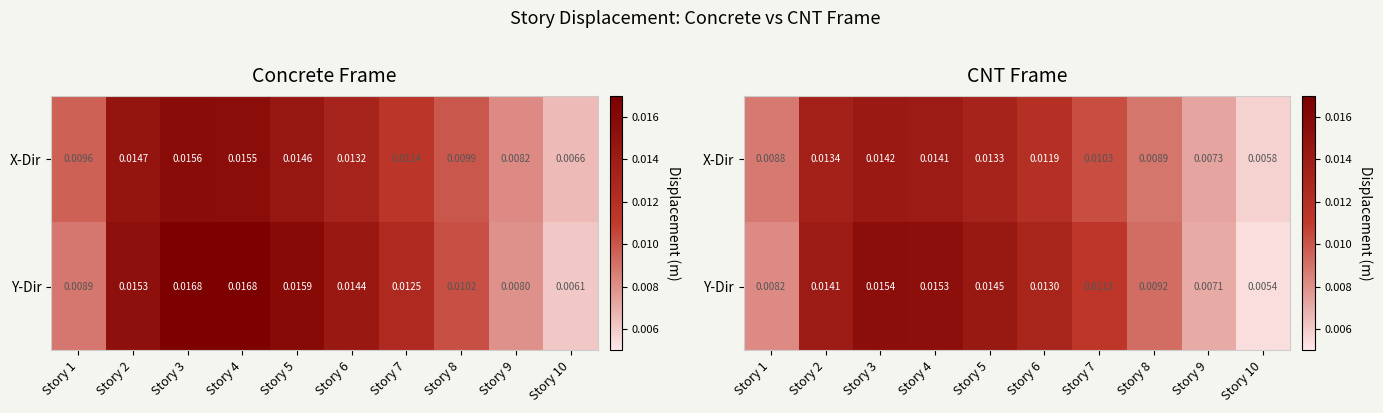

The value of Y-Dir at Story 9 is 0.0. True or false?

True